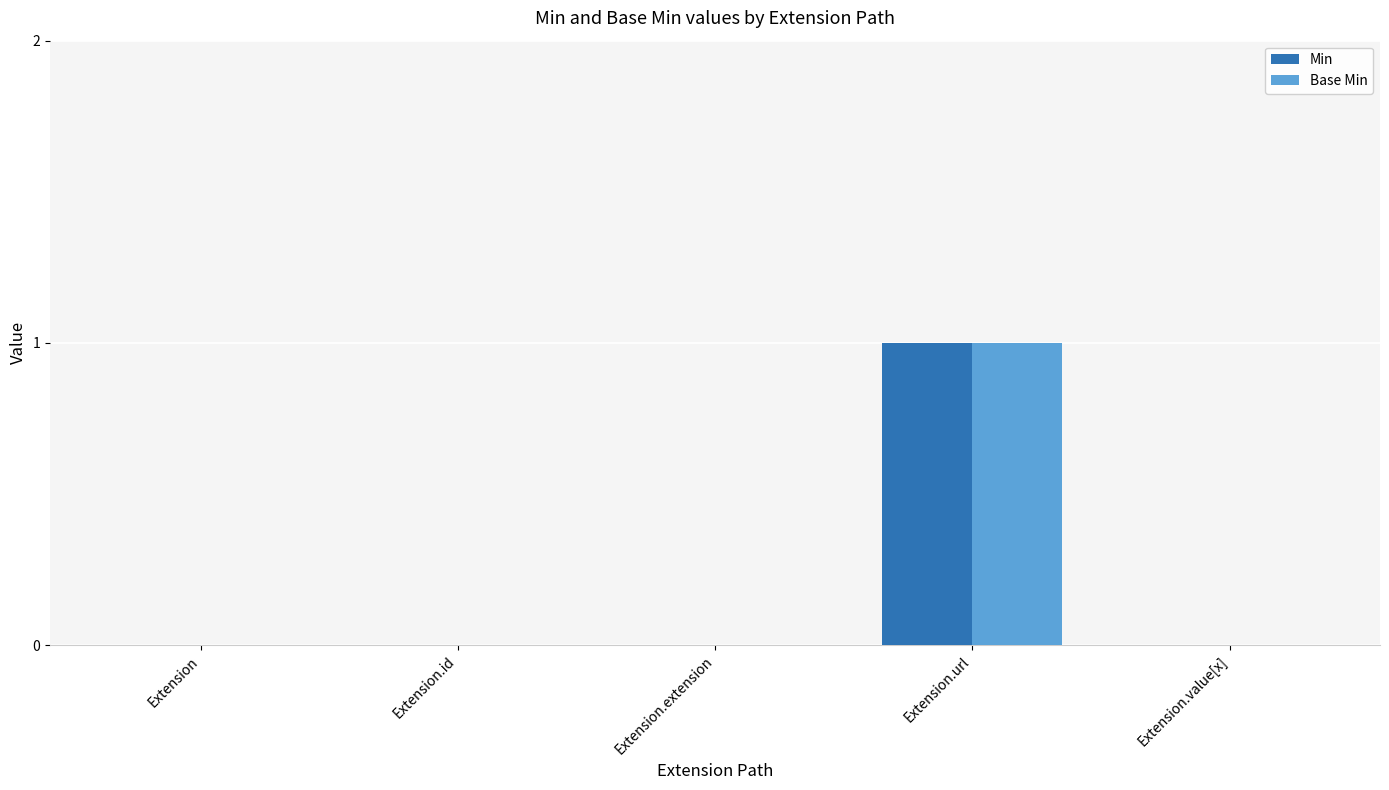

At which category is the sum across all series the highest?

Extension.url